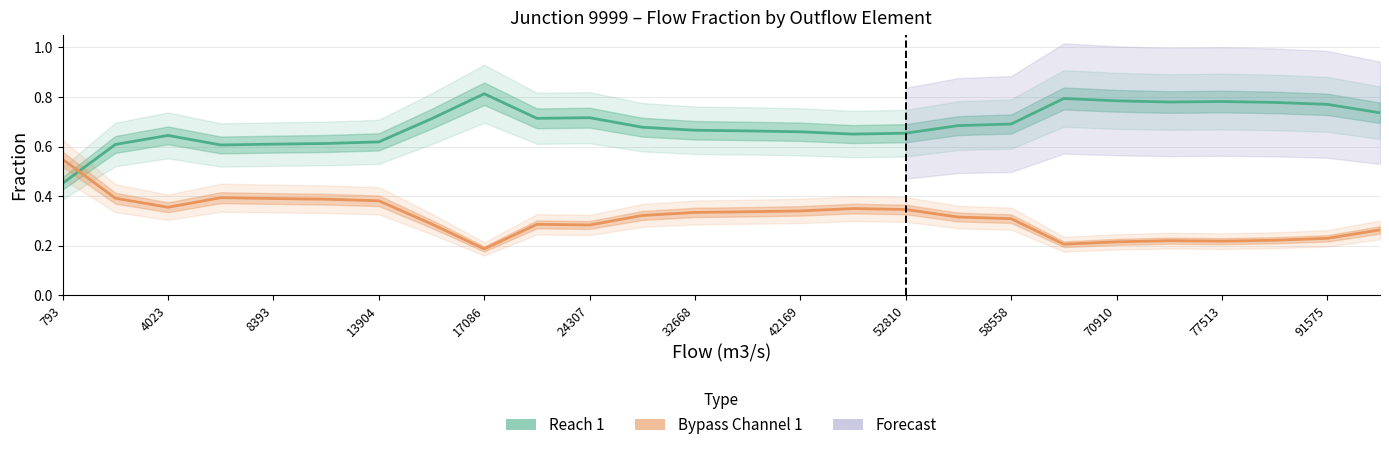

Reading left to right, extract all data points from this chart.

Reach 1: 0.5	0.6	0.6	0.6	0.6	0.6	0.6	0.7	0.8	0.7	0.7	0.7	0.7	0.7	0.7	0.7	0.7	0.7	0.7	0.8	0.8	0.8	0.8	0.8	0.8	0.7
Bypass Channel 1: 0.5	0.4	0.4	0.4	0.4	0.4	0.4	0.3	0.2	0.3	0.3	0.3	0.3	0.3	0.3	0.3	0.3	0.3	0.3	0.2	0.2	0.2	0.2	0.2	0.2	0.3